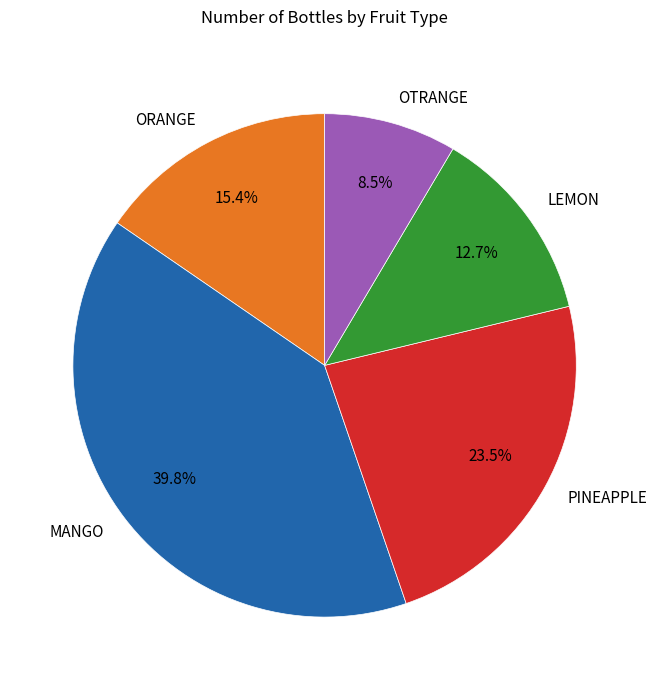

Rank the categories by value from highest to lowest.

MANGO, PINEAPPLE, ORANGE, LEMON, OTRANGE